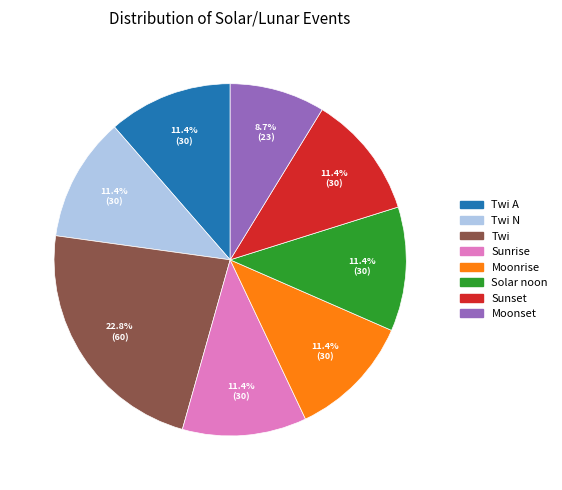

The Moonrise slice represents 11% of the pie. True or false?

True